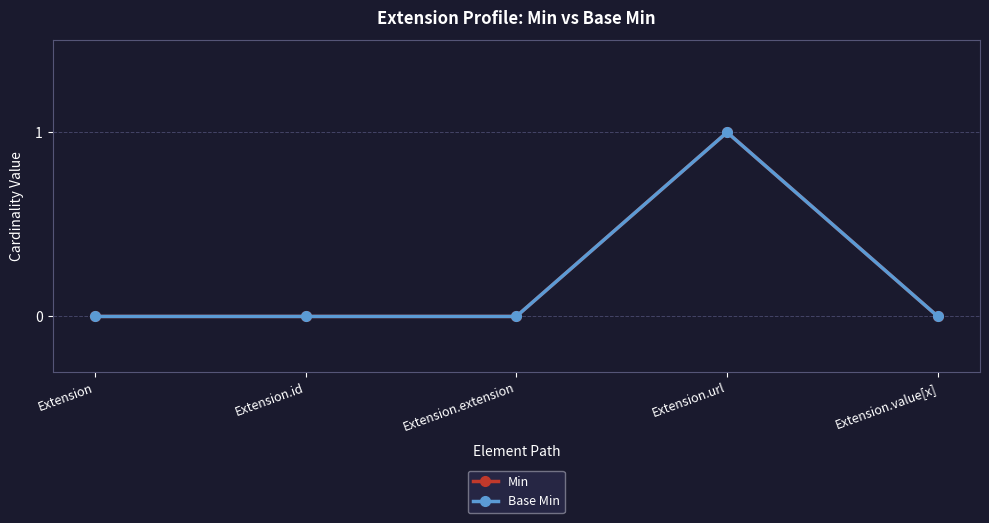

Does the chart have visible grid lines?

Yes